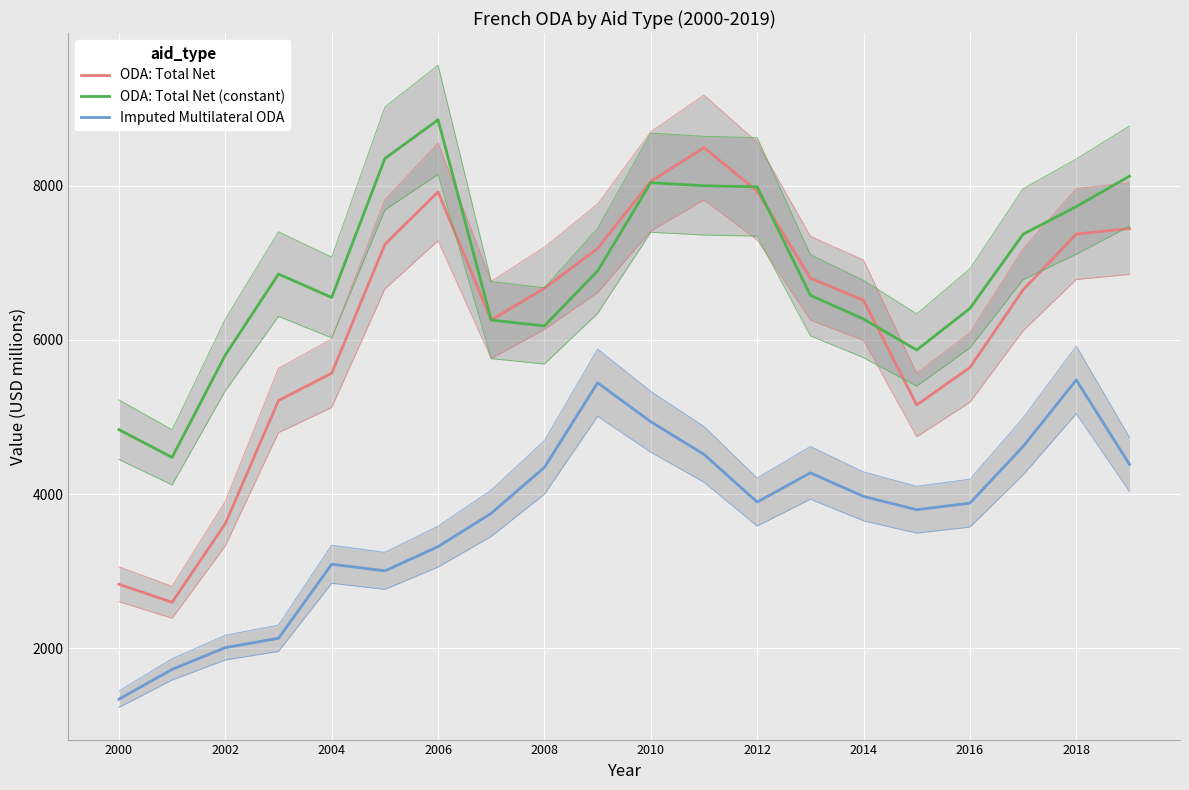

Does the chart display data point markers on the line(s)?

No